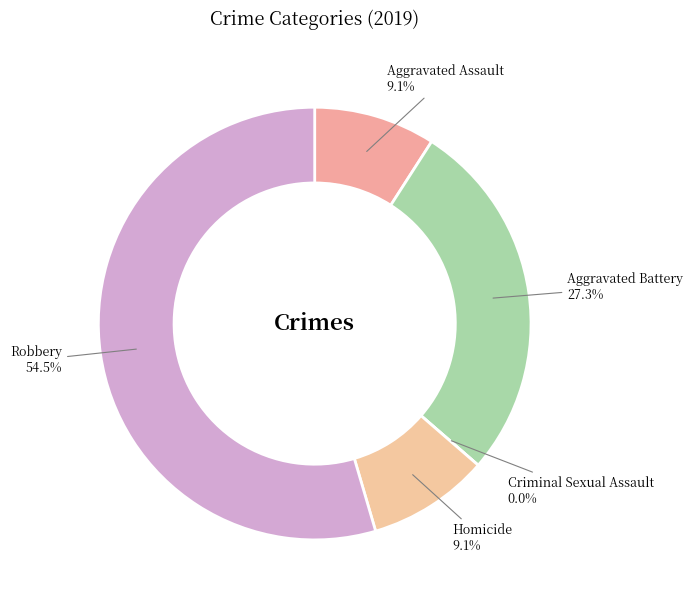

Does any single category account for the majority?

Yes